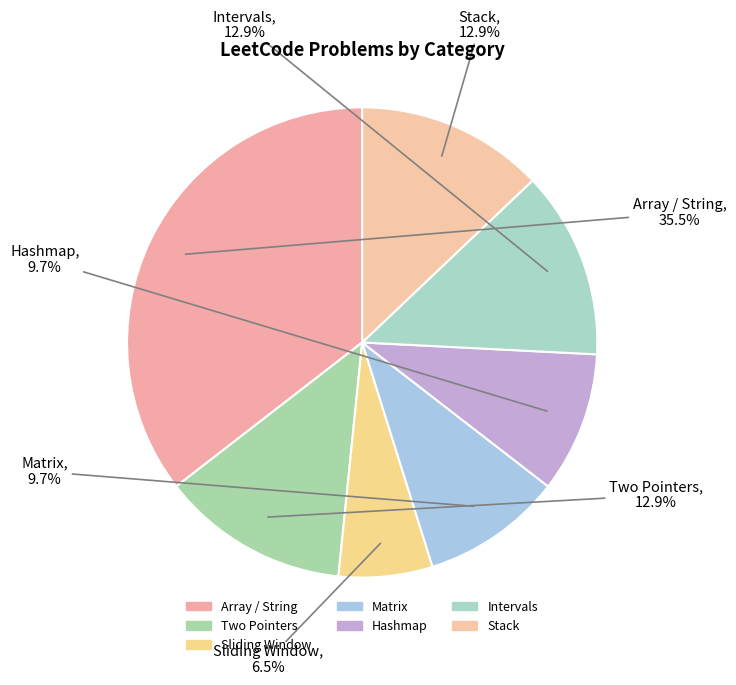

How many segments does this pie chart have?

7